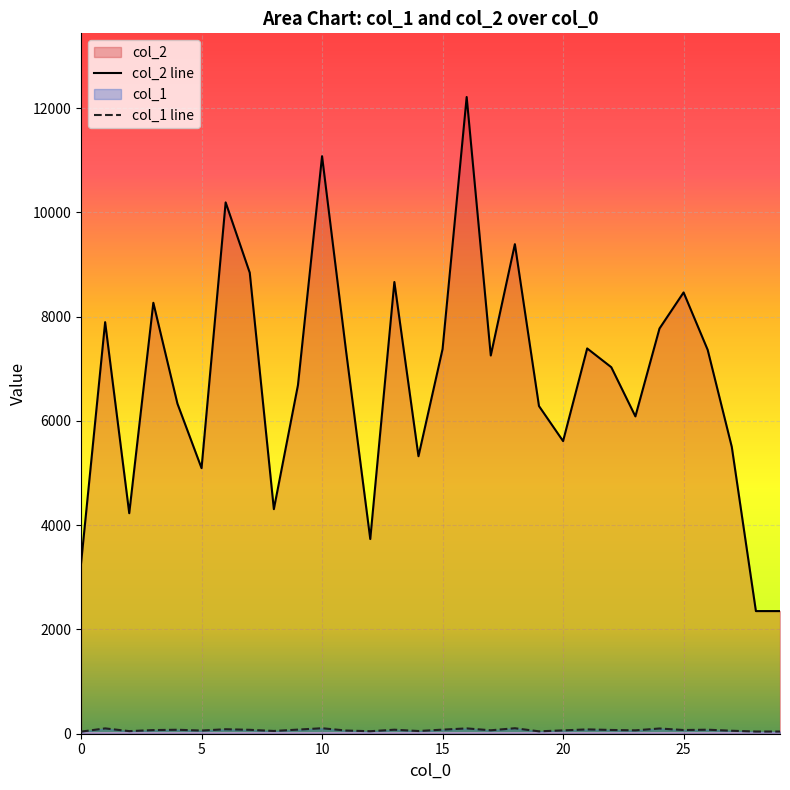

Reading left to right, what are all the values shown in this chart?

col_2: 3262	7893	4229	8265	6330	5093	10190	8841	4307	6685	11076	7324	3734	8663	5322	7377	12211	7254	9389	6284	5612	7389	7029	6086	7771	8463	7361	5500	2352	2352
col_1: 40	102	50	70	76	61	86	75	53	79	105	61	48	77	52	78	102	66	105	46	64	83	72	65	100	71	77	57	42	42